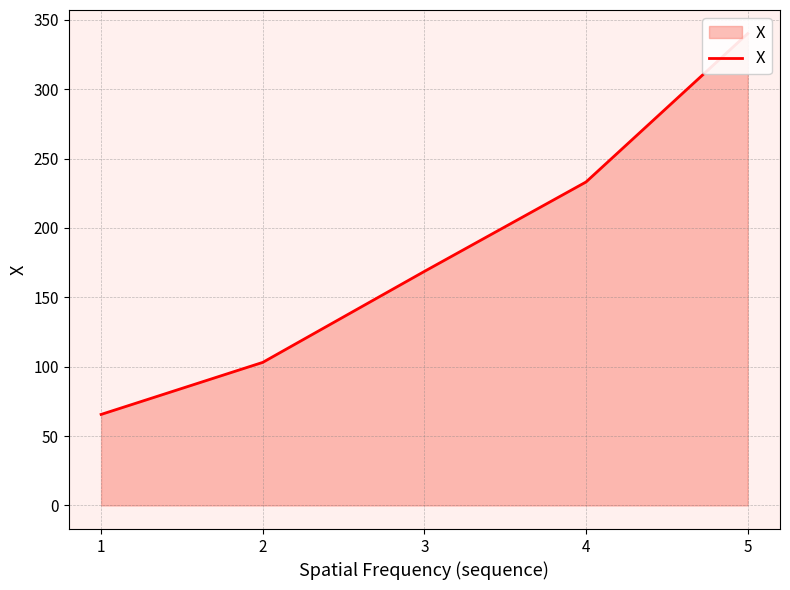

Reading right to left, what are all the values shown in this chart?

340.1	233.2	168.7	103.1	65.6